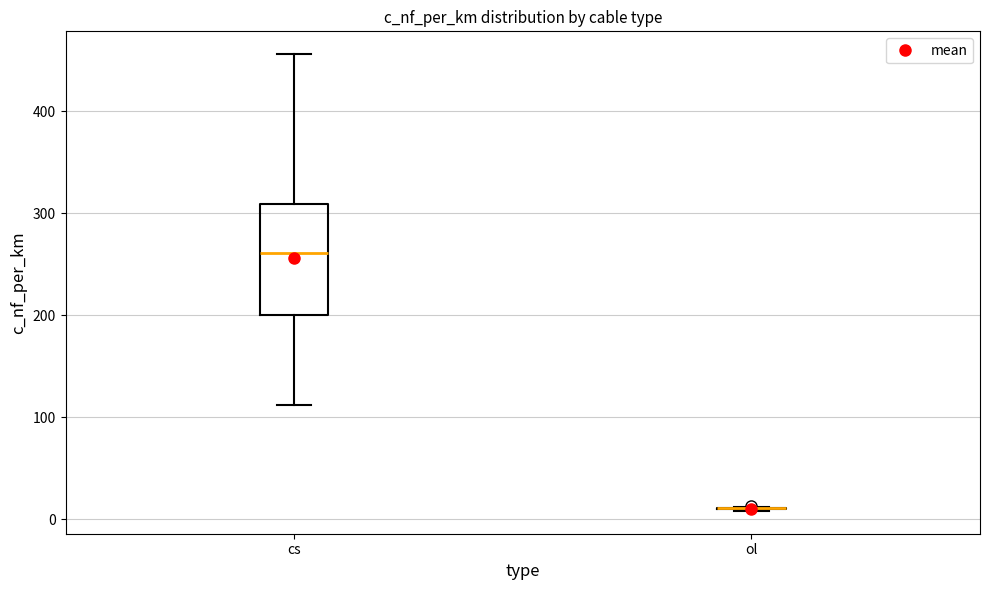

Reading left to right, transcribe this box plot: for each box, give where its median line is, the range the box spans, and where its two whiskers end, as read against the y-axis. The values are not printed on the chart, so give them approximately, as read against the axis.

cs: median 260, box 200 to 310, whiskers 110 to 460
ol: box collapsed to a line at 10, whiskers 10 to 10